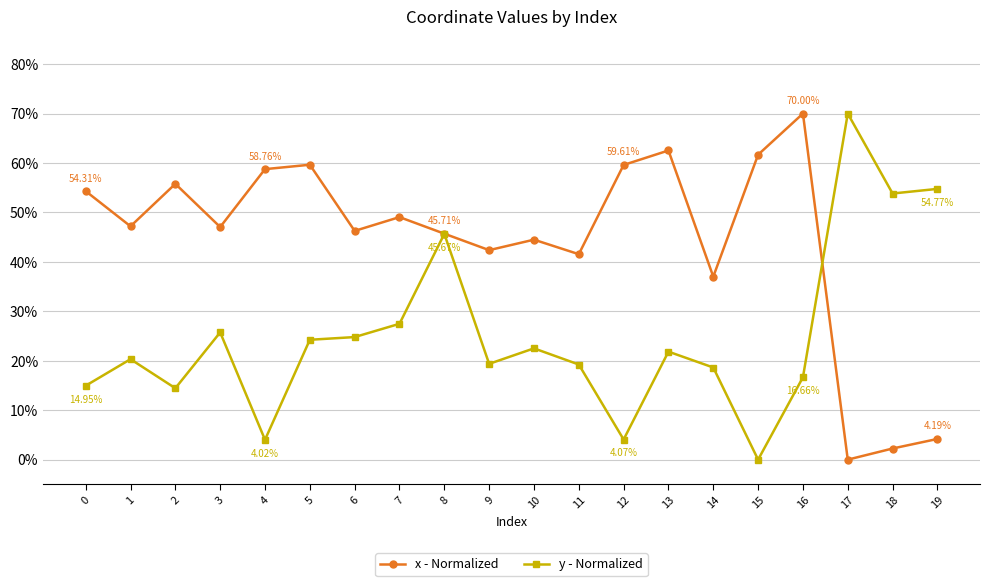

Is this an area chart (filled region under the line)?

No